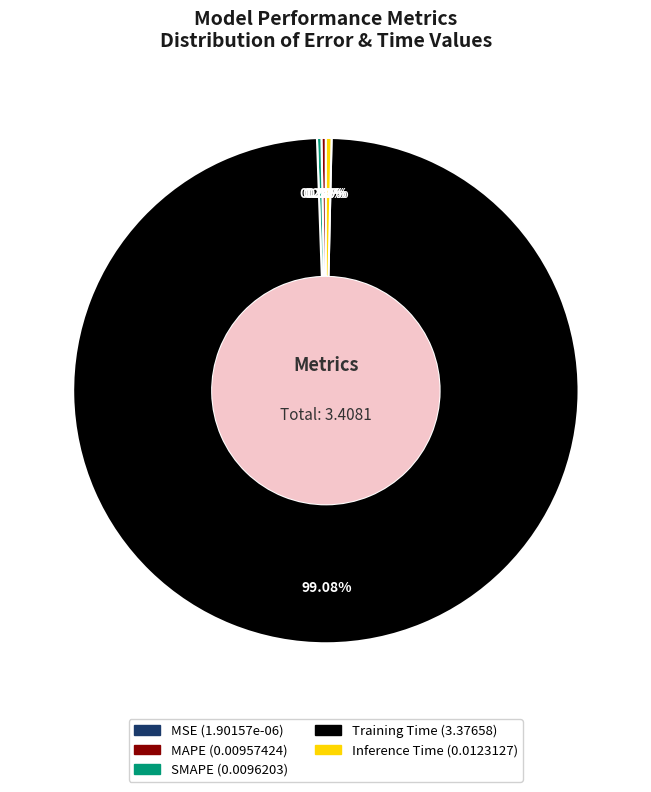

What is the largest slice in the pie chart?

Training Time